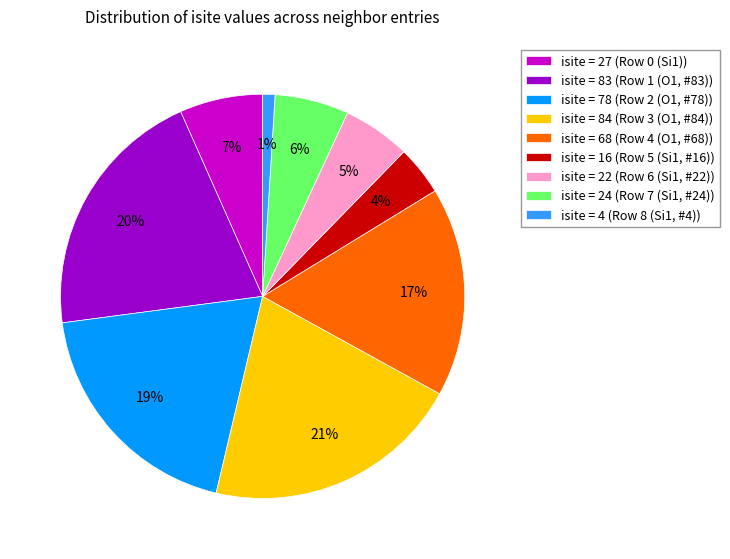

Is there a majority slice in this chart?

No